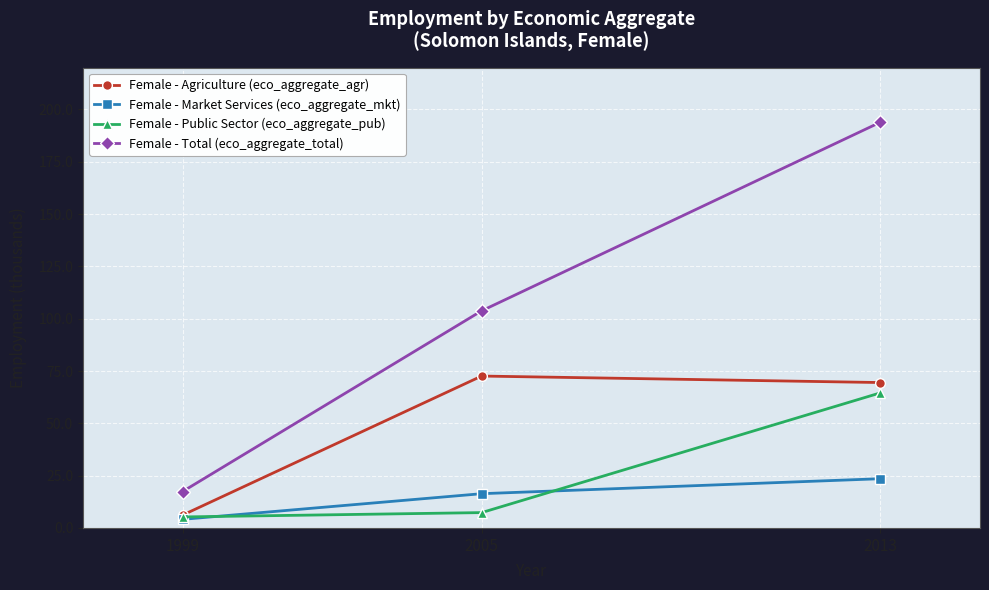

Is this an area chart (filled region under the line)?

No